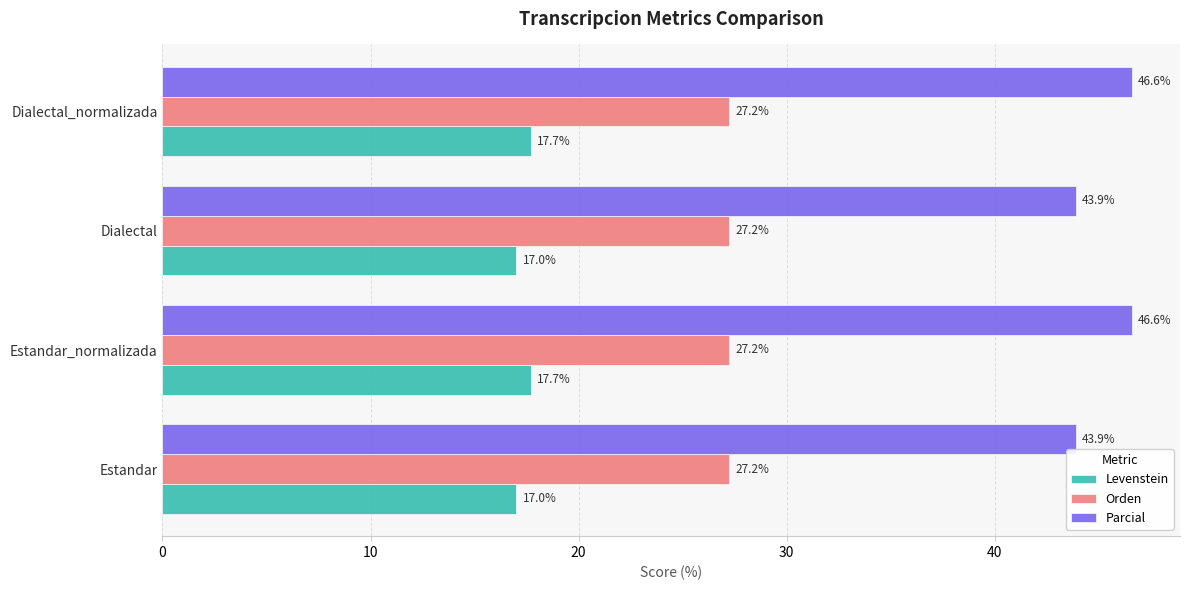

True or false: Levenstein has a value of 17.0 at Estandar.

True